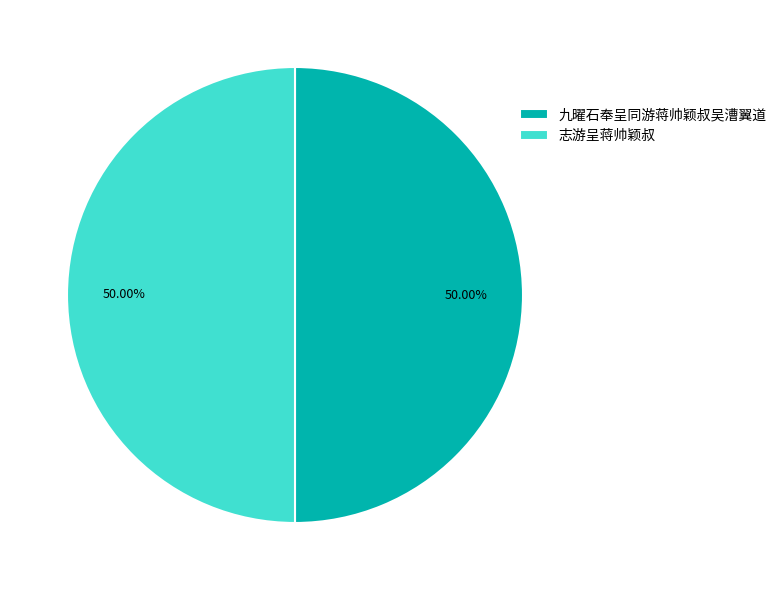

What is the ratio of the value at 志游呈蒋帅颖叔 to the value at 九曜石奉呈同游蒋帅颖叔吴漕翼道?

1.0